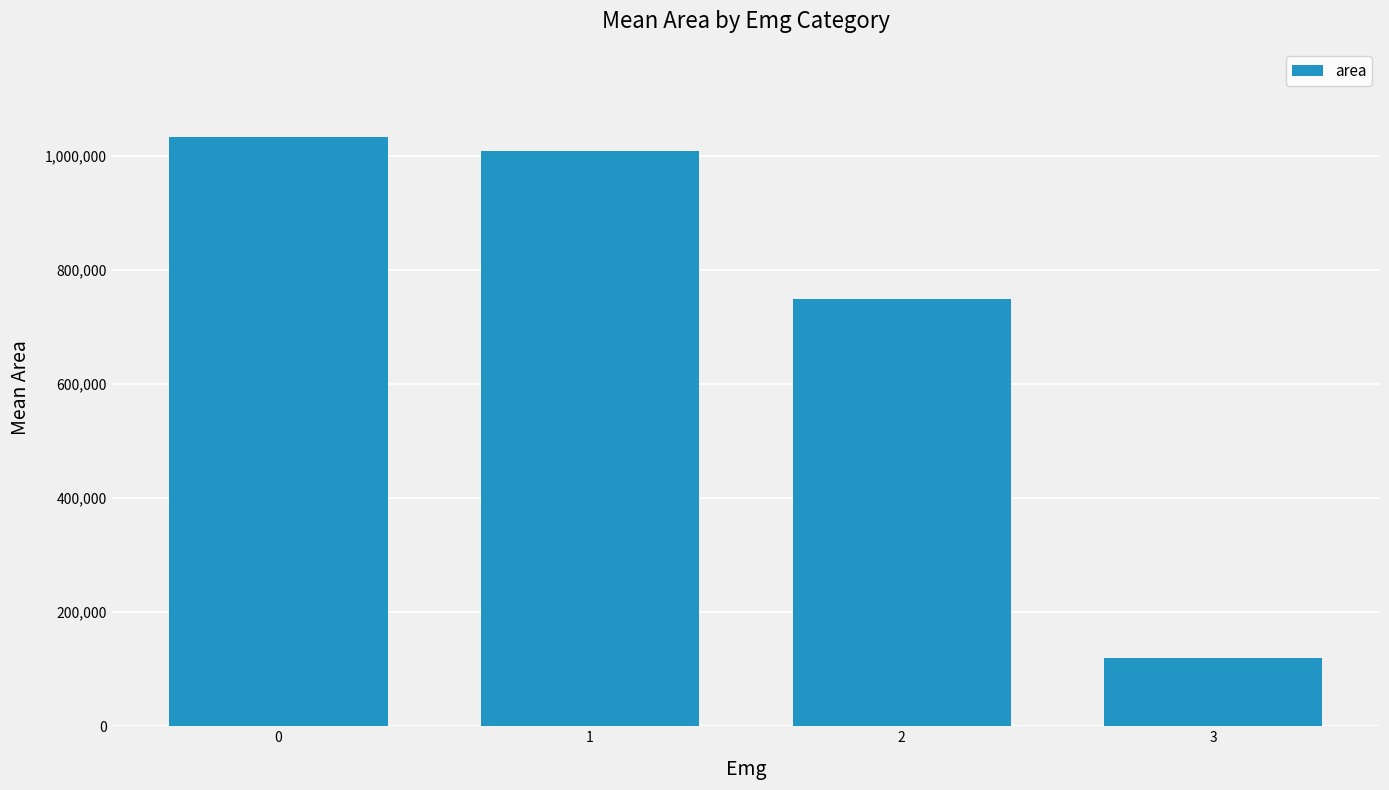

At which label is the value closest to 576008?

2